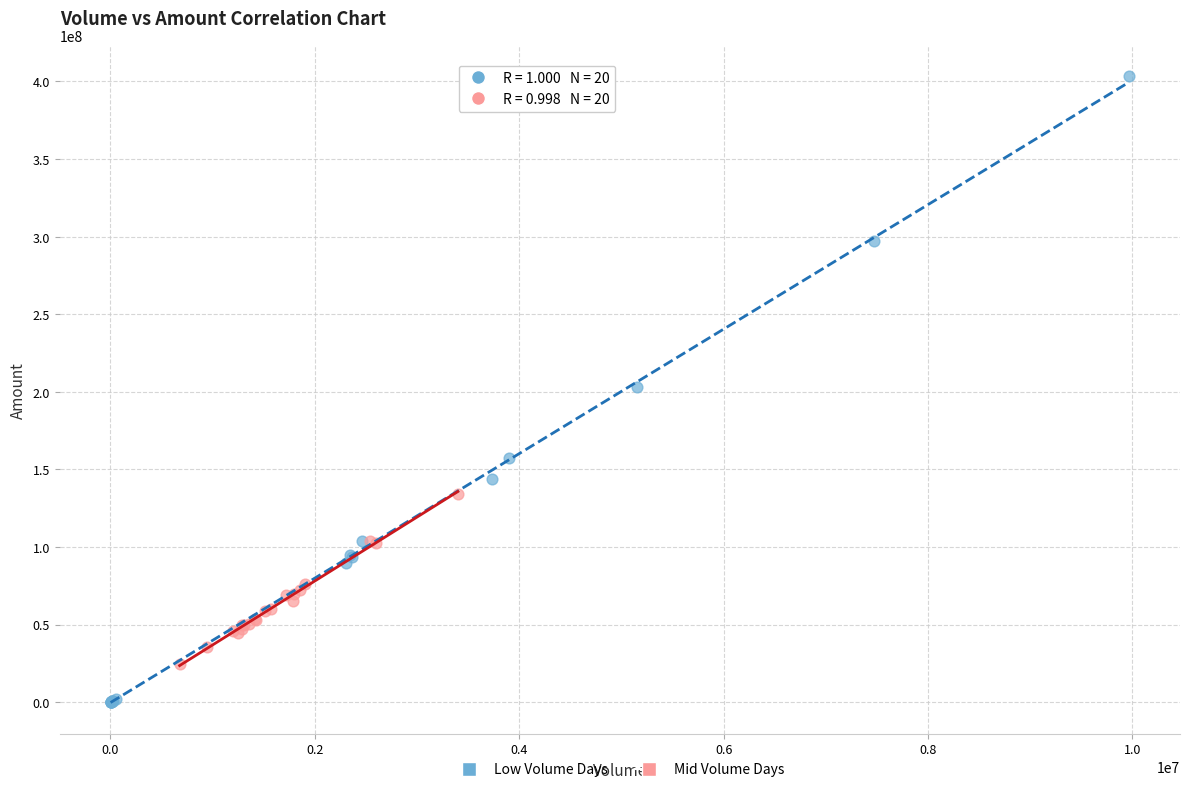

Which series contains the lowest Y value?

Low Volume Days